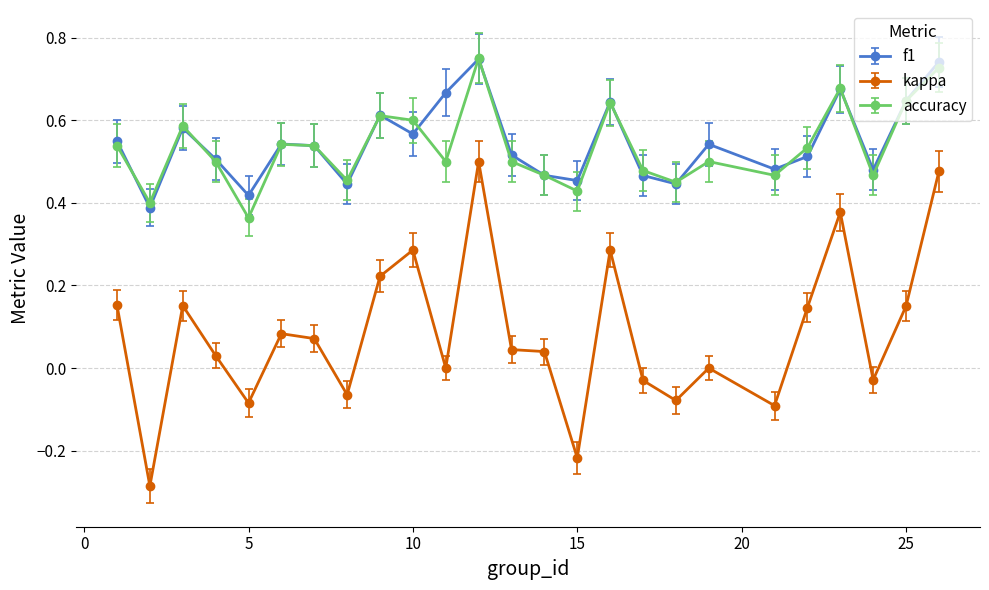

True or false: kappa and accuracy cross at least once.

False